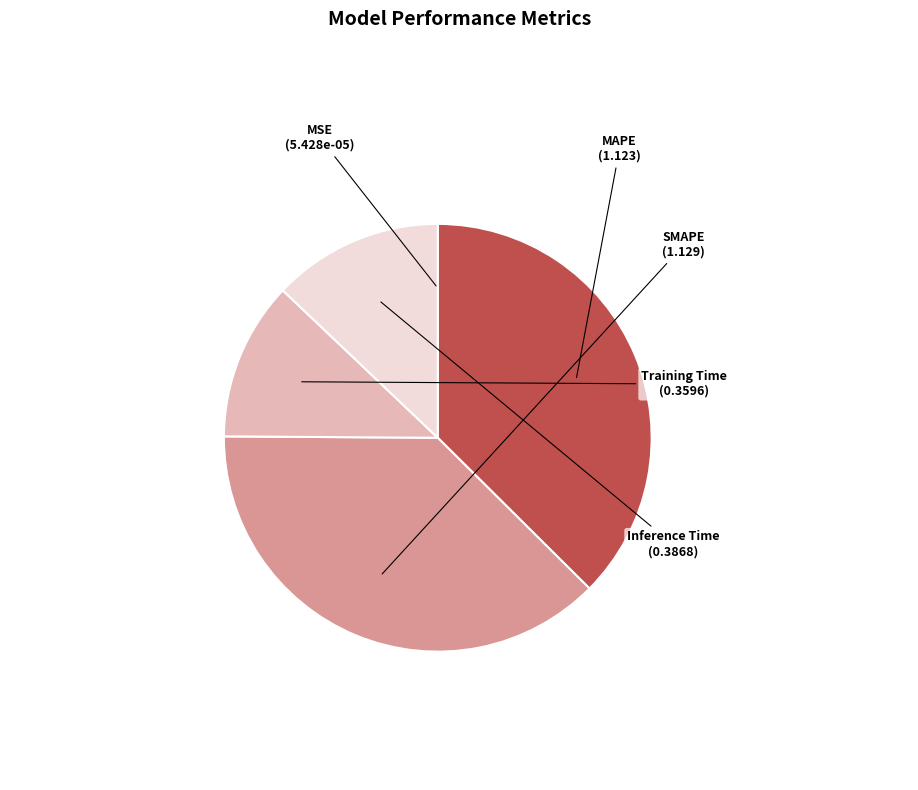

Is there any slice that represents more than half of the pie?

No